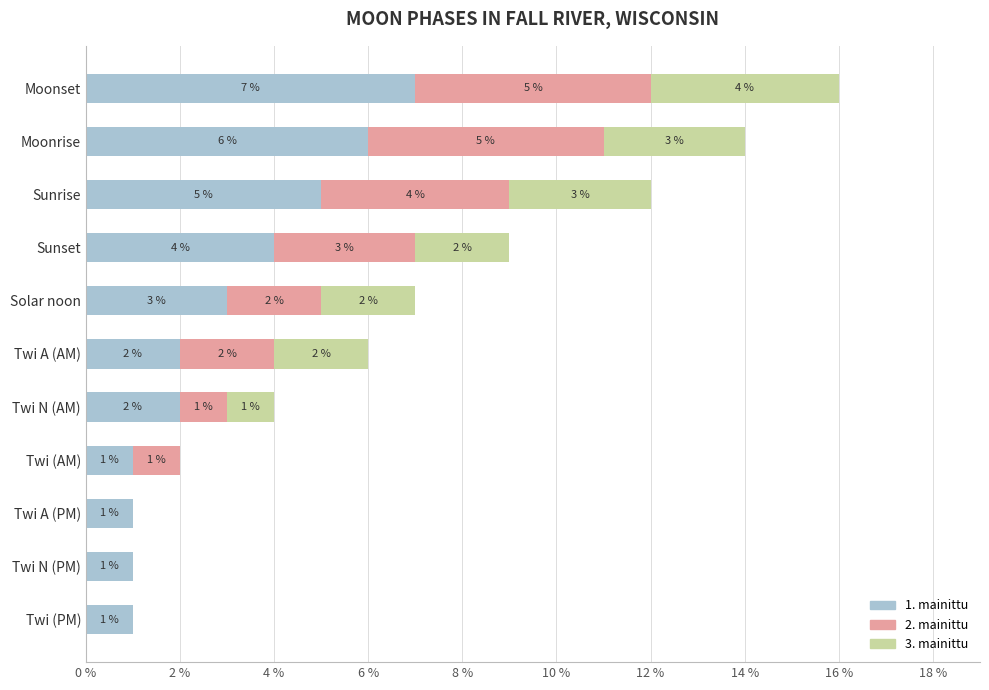

Where is 1. mainittu nearest to the value 4?

Sunset